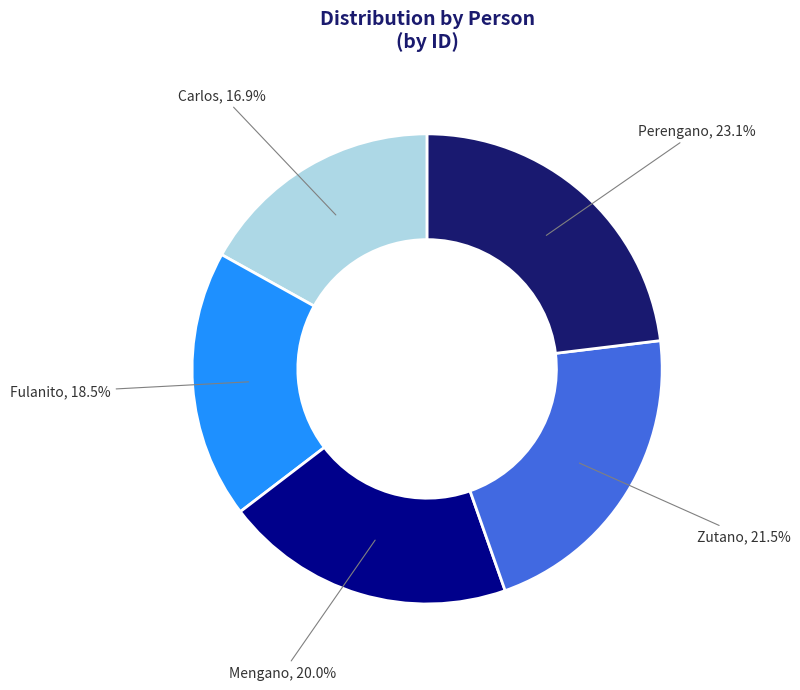

To the nearest percent, what is the difference between the Perengano and Mengano slice percentages?

3%